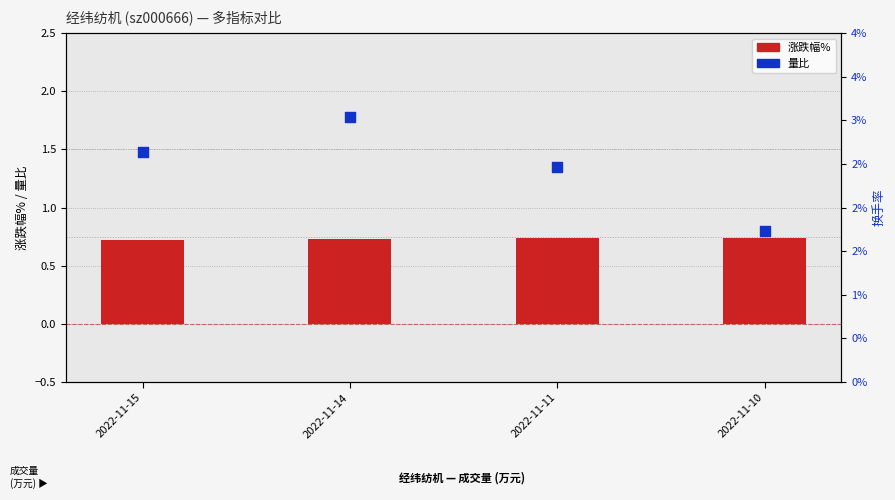

Which series has the largest Y range (max minus min)?

量比